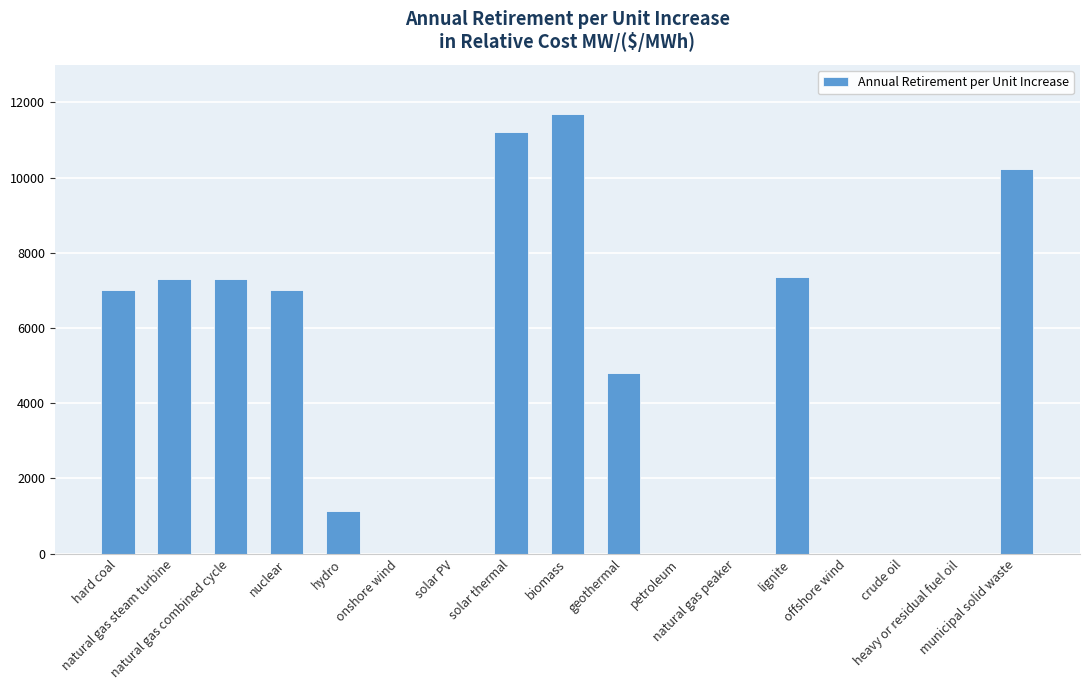

What is the maximum value shown in the chart?

11695.4